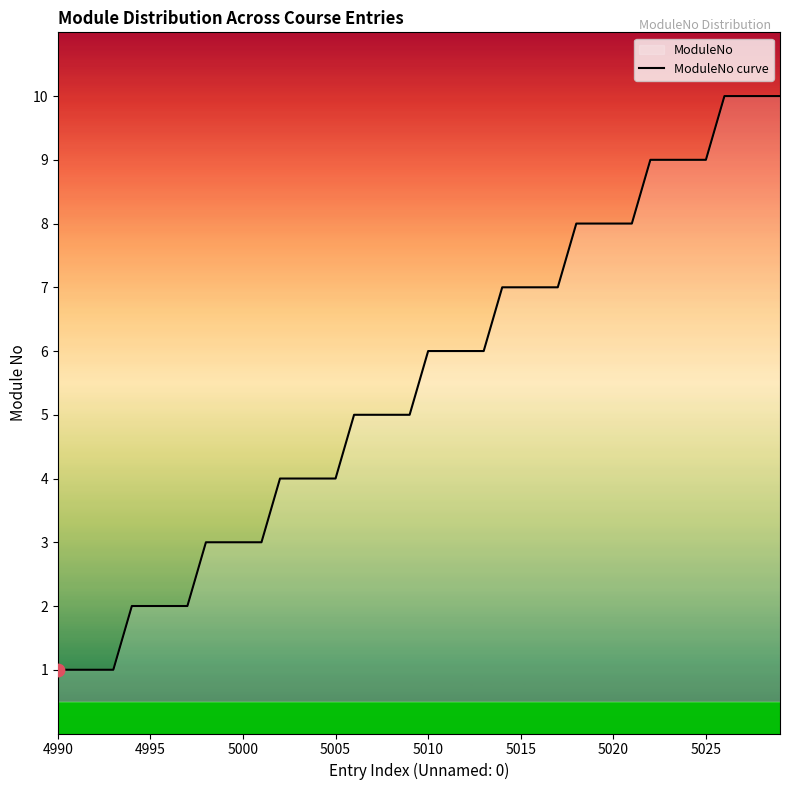

The value at 5005 is 1. True or false?

False